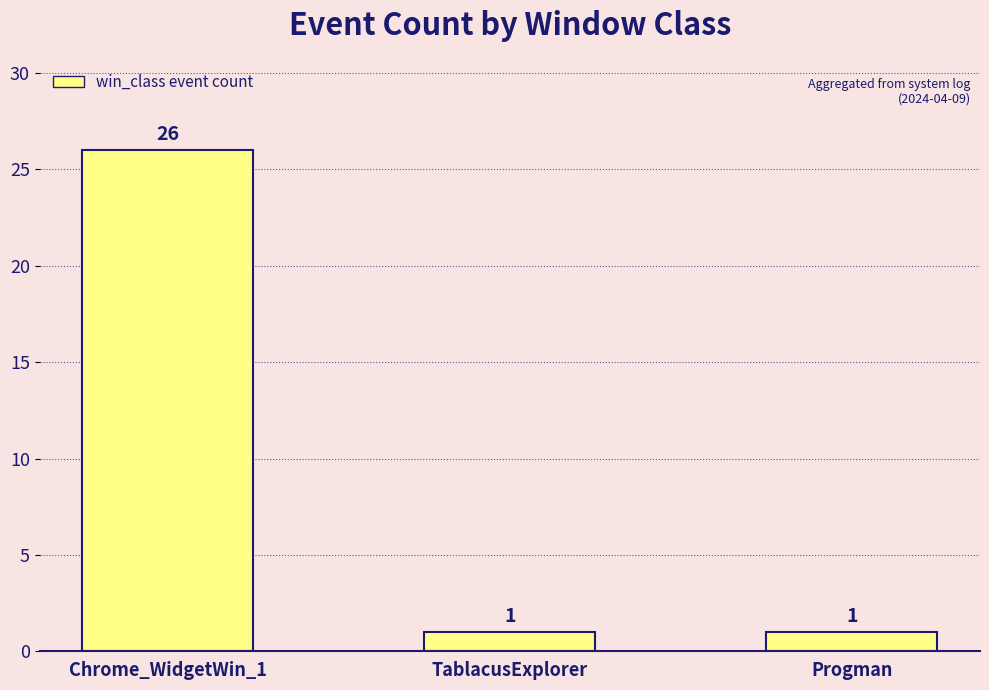

What is the label of the 1st bar from the right?

Progman